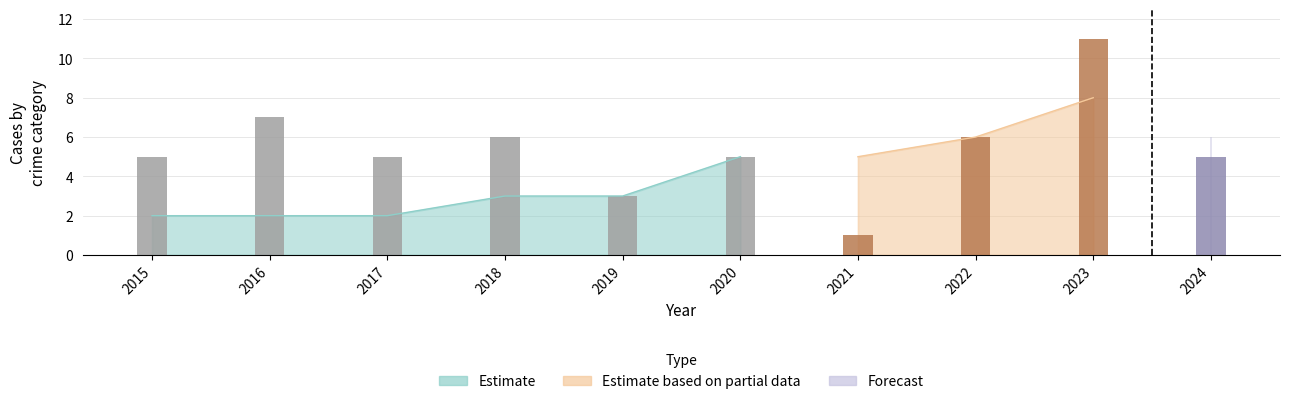

Are the bars horizontal?

No